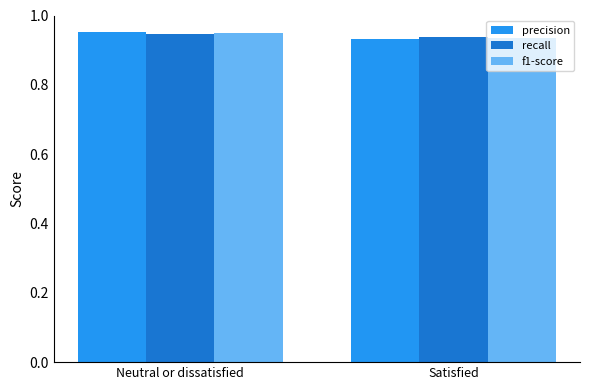

List the series in order of their overall mean, lowest first.

precision, f1-score, recall